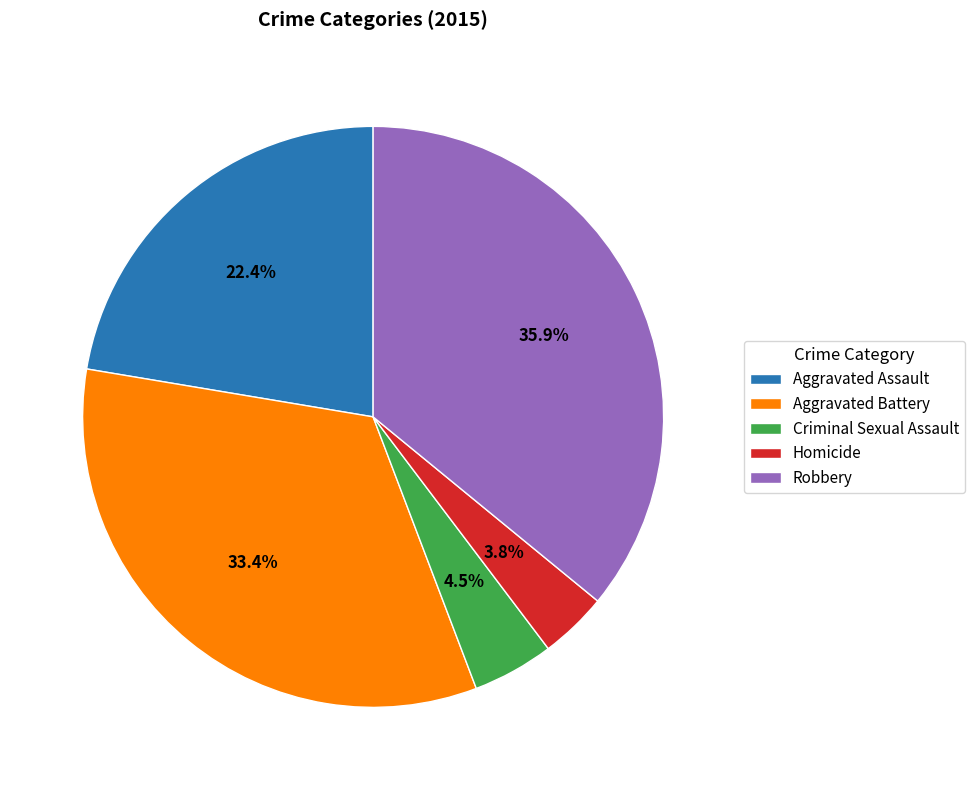

Rank the categories by value from highest to lowest.

Robbery, Aggravated Battery, Aggravated Assault, Criminal Sexual Assault, Homicide